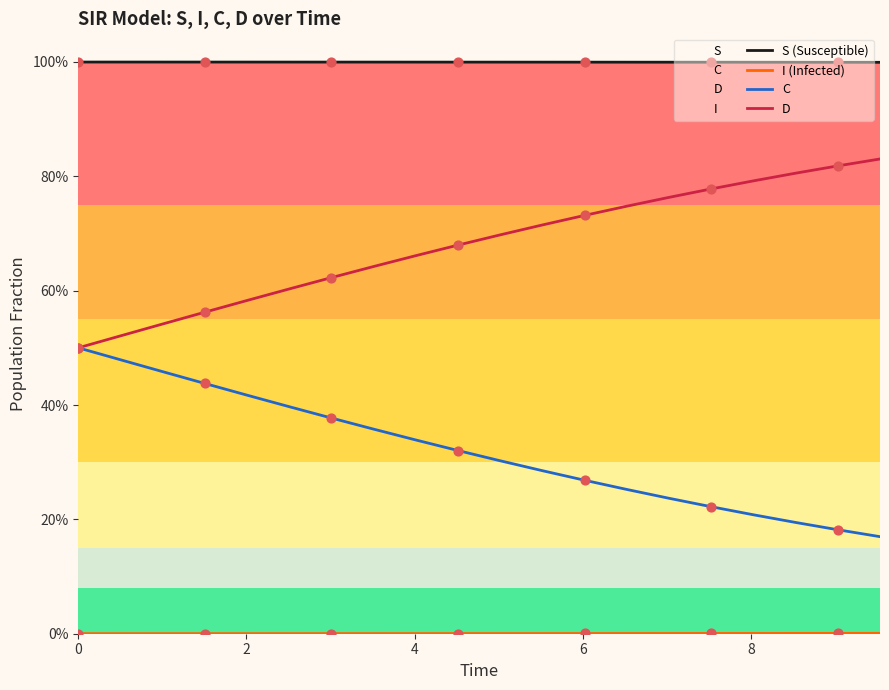

Which series has the largest total across all categories?

S (Susceptible)